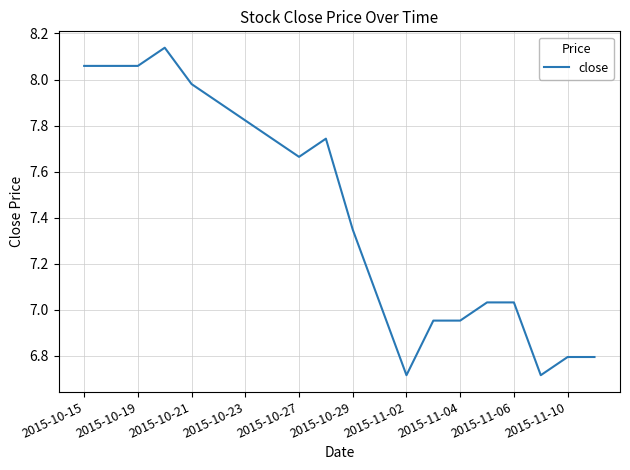

What is the difference between the maximum and minimum values?

1.4